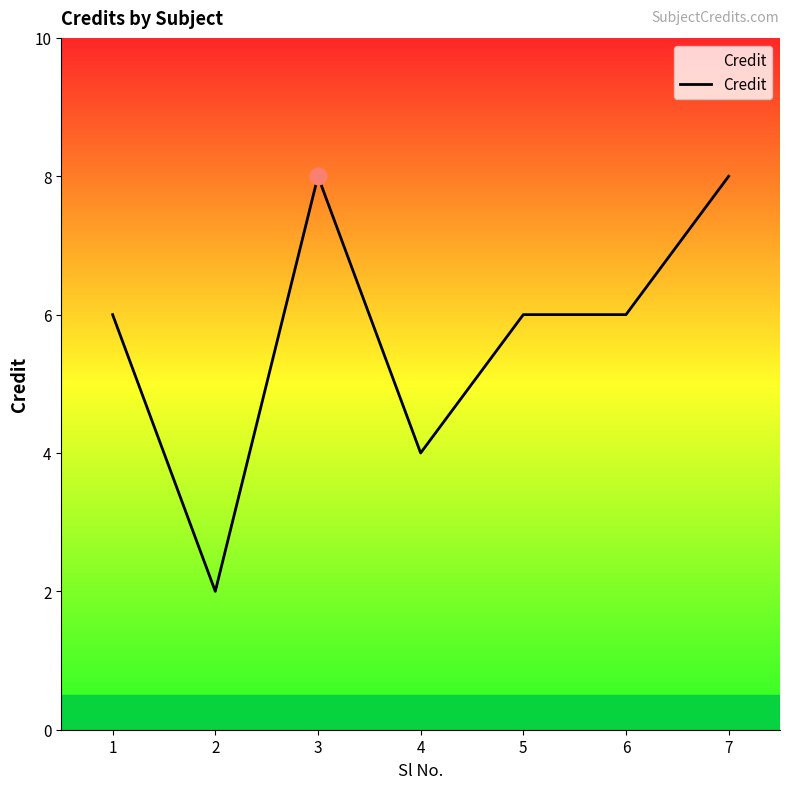

Does the chart have visible grid lines?

No